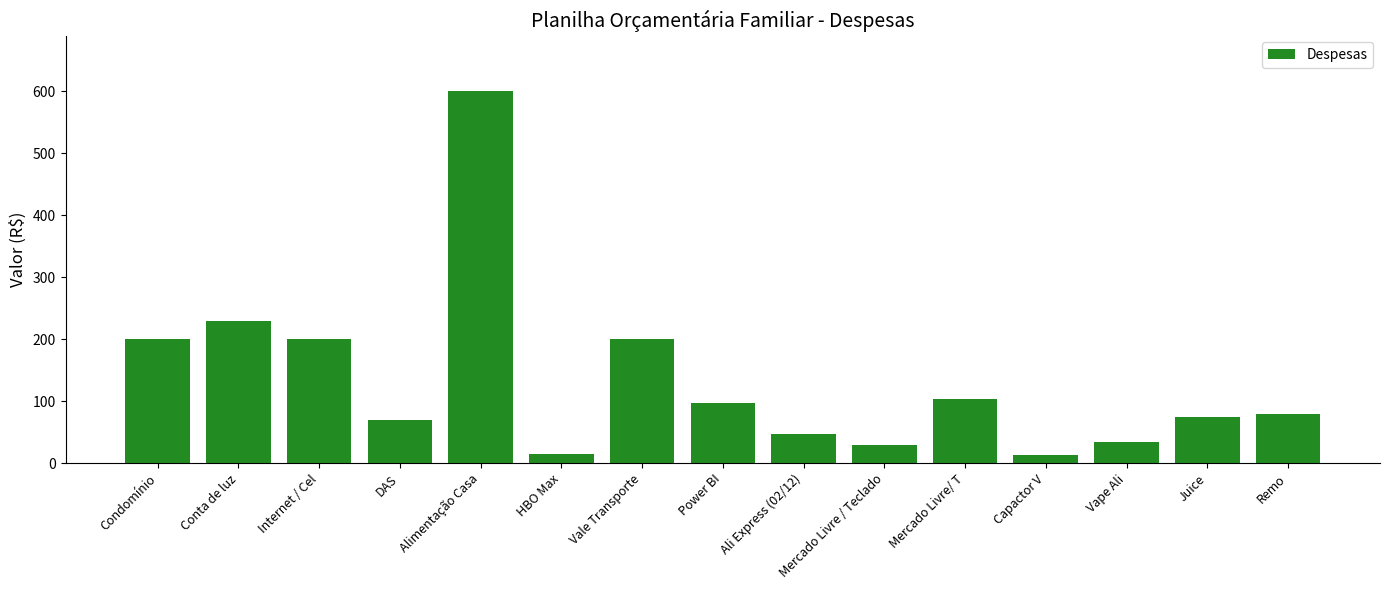

Which label corresponds to the largest value in the chart?

Alimentação Casa